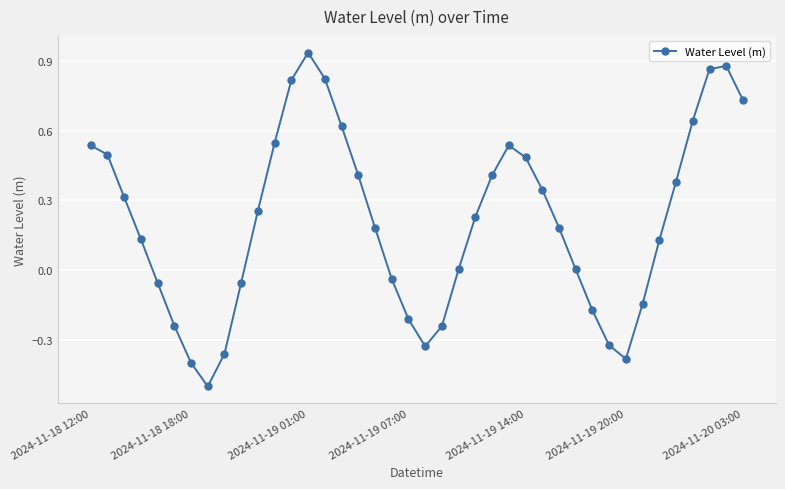

How many interior local valleys (lower than both neighbors) does the data have?

3